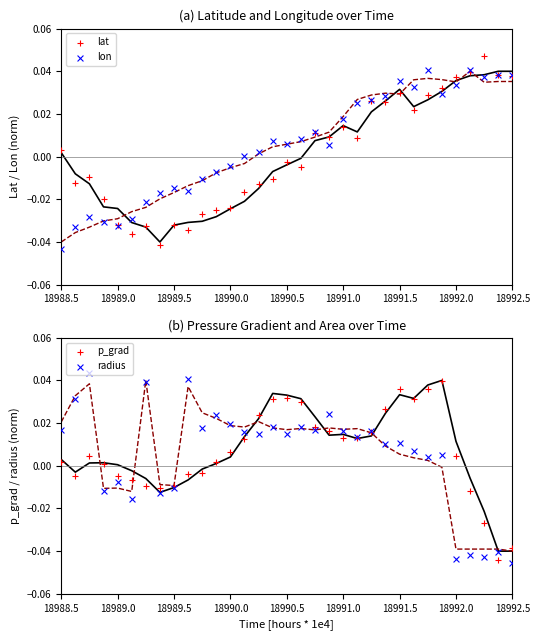

Is the value of lat at 18992.0 greater than the value of lon at 26?

No